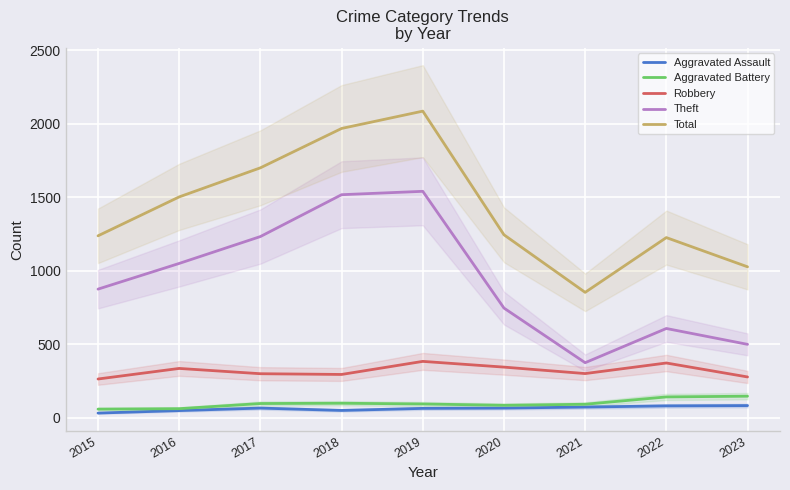

Is the value of Aggravated Battery at 2020 greater than the value of Robbery at 2016?

No